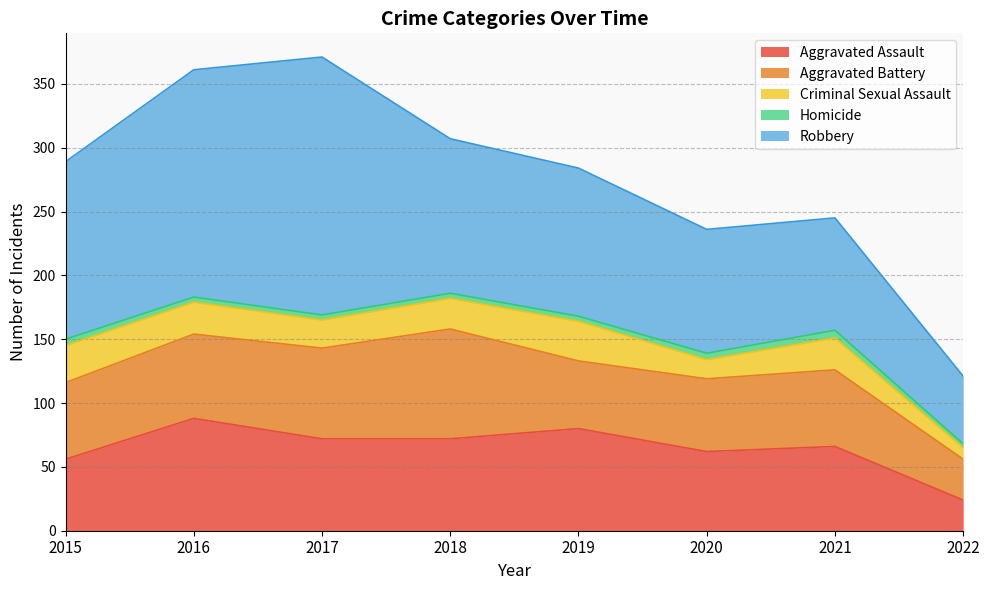

What is the difference between the highest and lowest values at 2016?

174